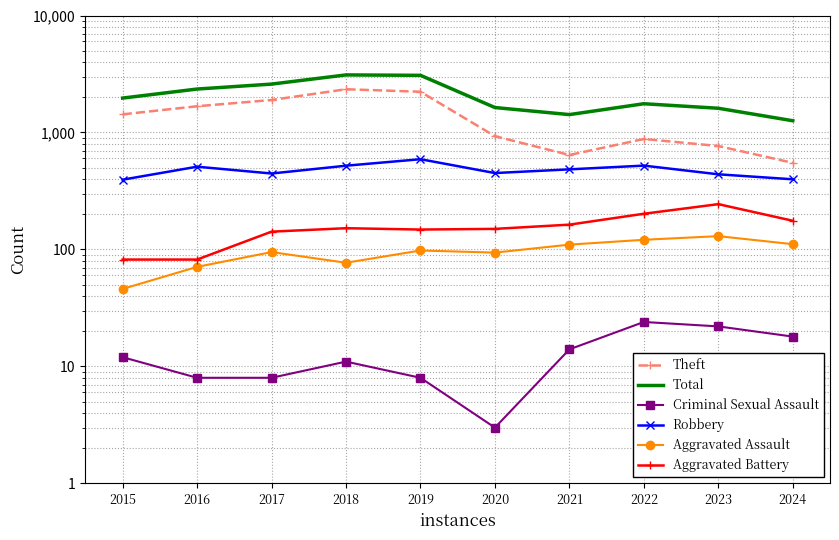

Rank the series at 2024 from highest to lowest value.

Total, Theft, Robbery, Aggravated Battery, Aggravated Assault, Criminal Sexual Assault